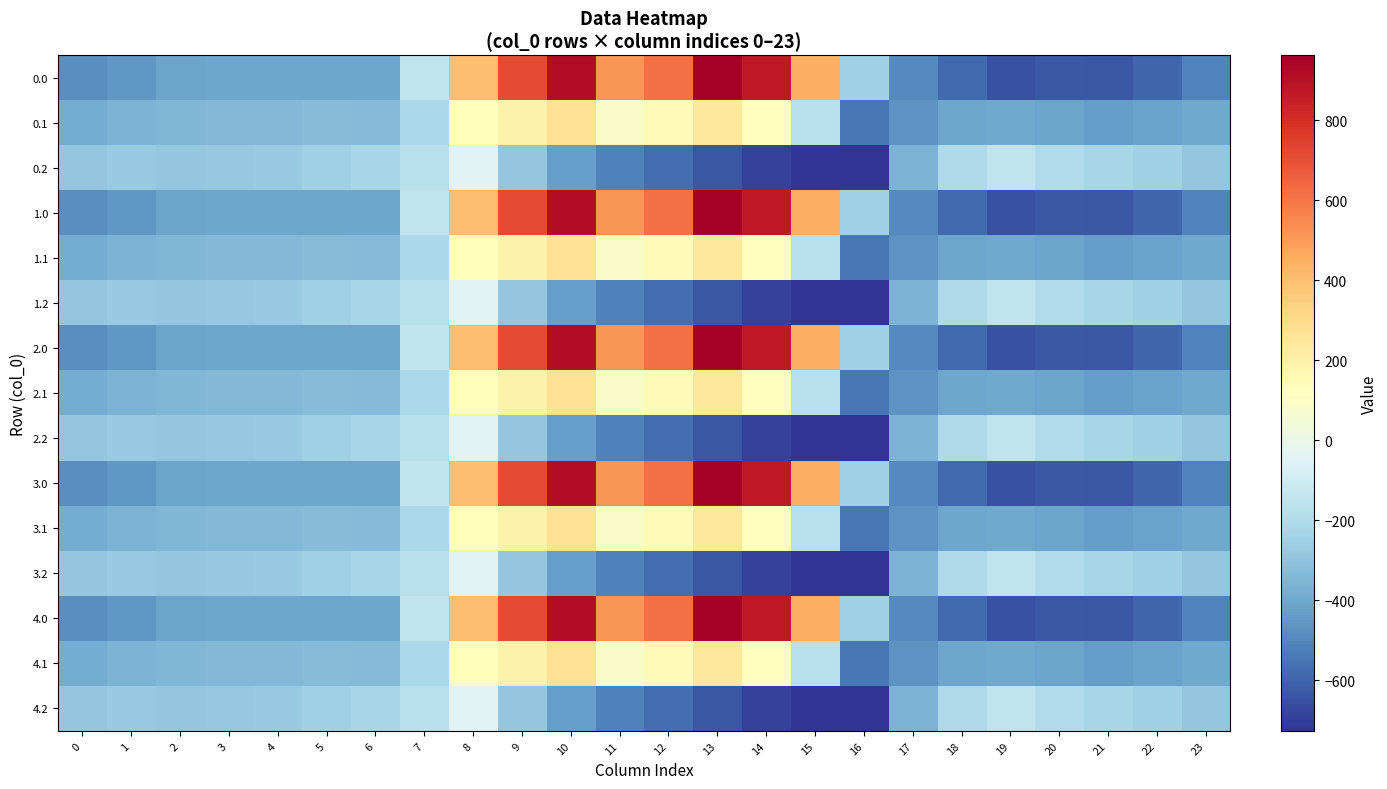

Rank the series at 22 from lowest to highest value.

0.0, 1.0, 2.0, 3.0, 4.0, 0.1, 1.1, 2.1, 3.1, 4.1, 0.2, 1.2, 2.2, 3.2, 4.2